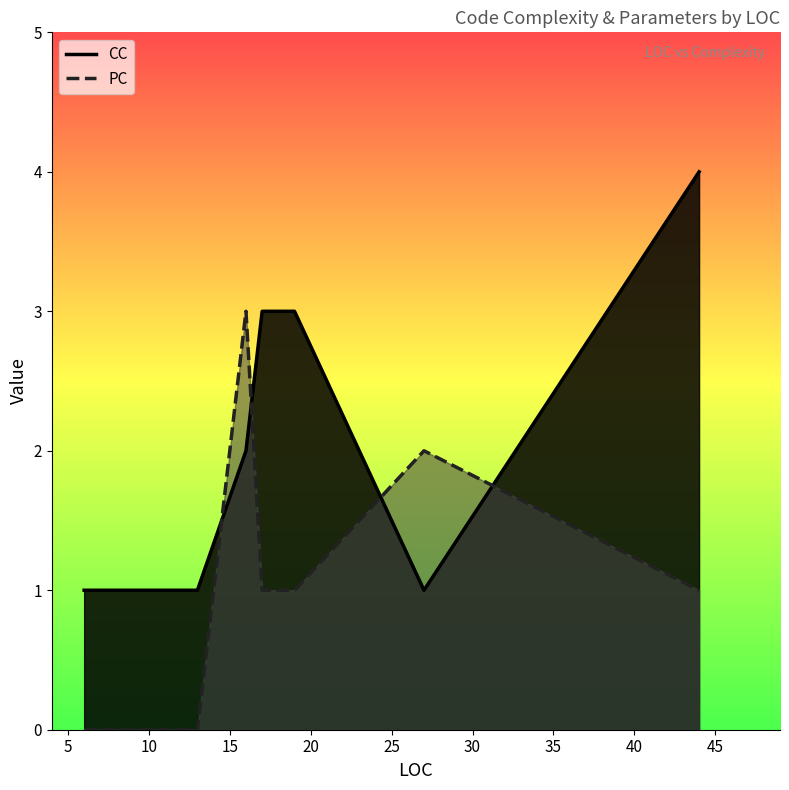

Where is PC nearest to the value 1?

44